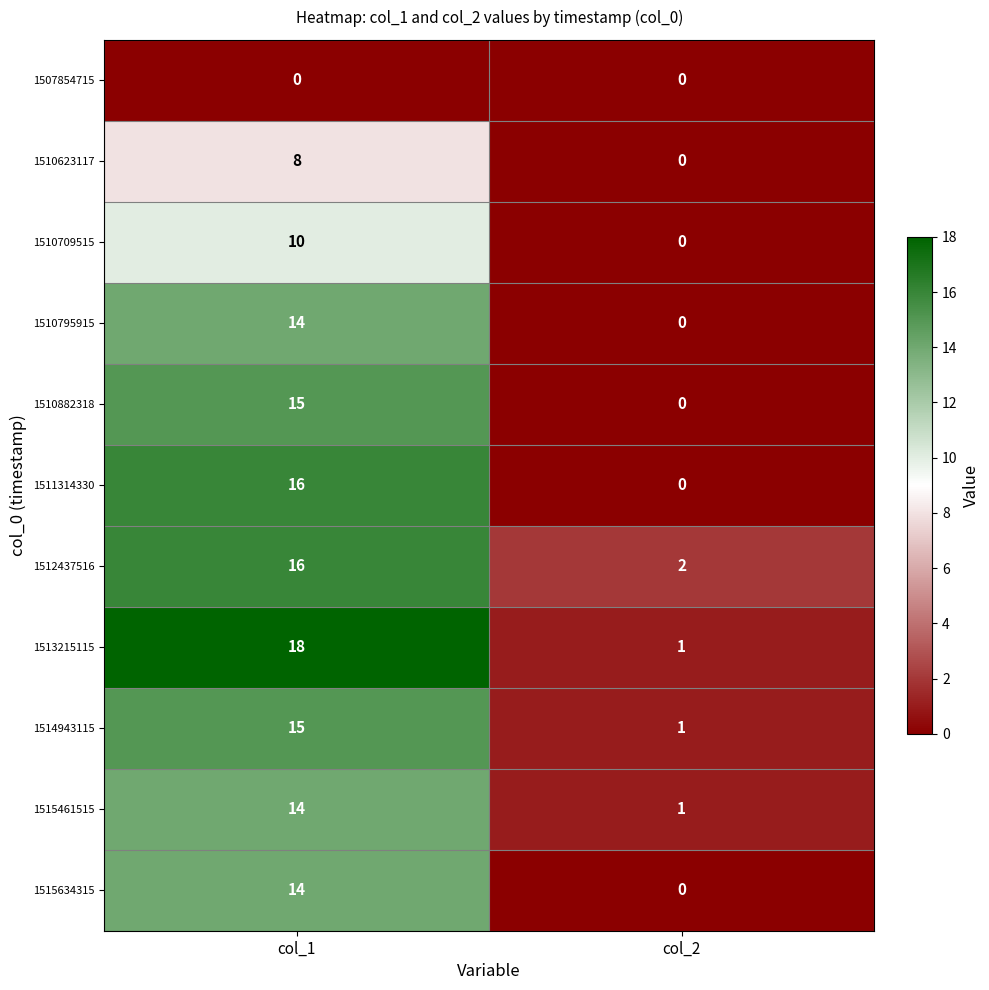

True or false: 1515461515 has a value of 14 at col_1.

True